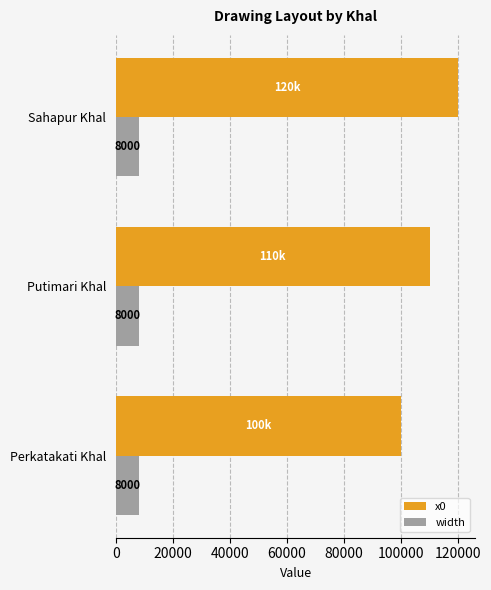

Is the value of width at Putimari Khal greater than the value of x0 at Sahapur Khal?

No